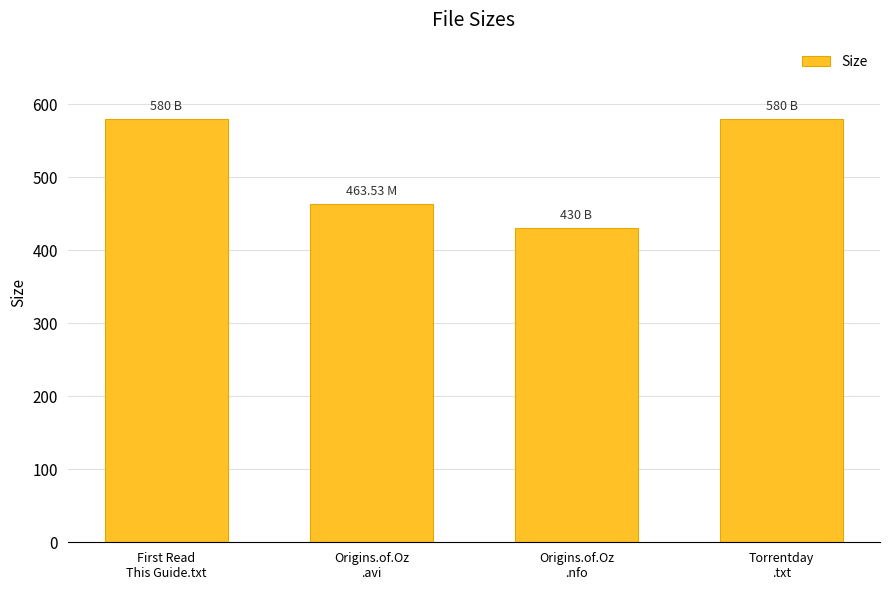

What is the label of the 4th bar from the right?

First Read
This Guide.txt